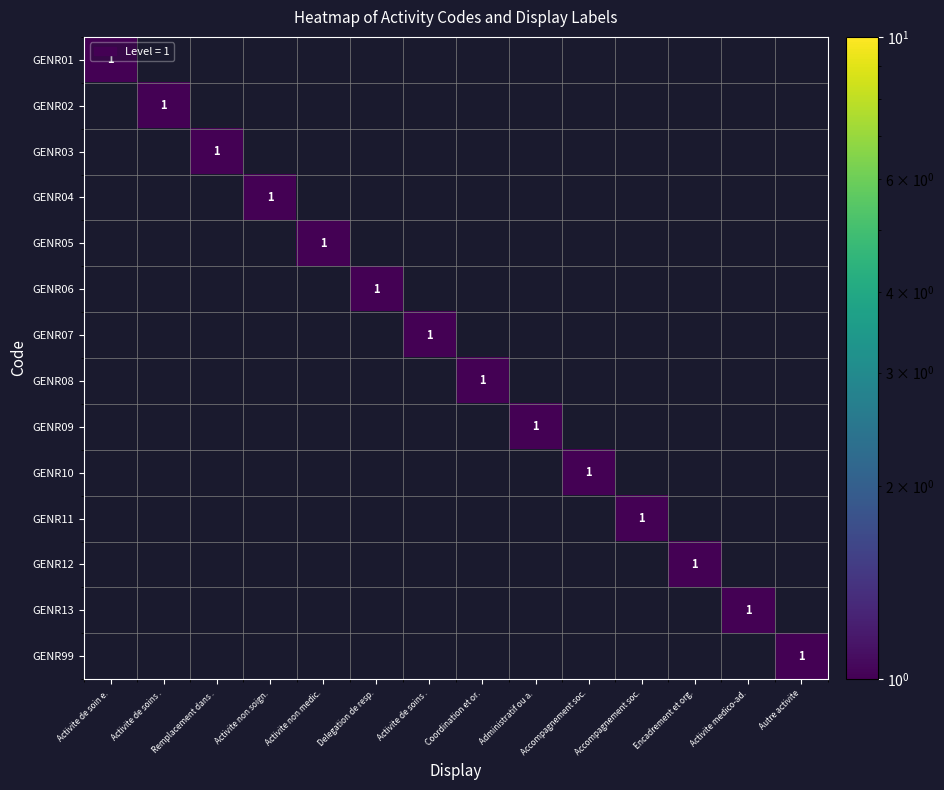

Is it true that GENR07 equals 0 at Activite de soins .?

False